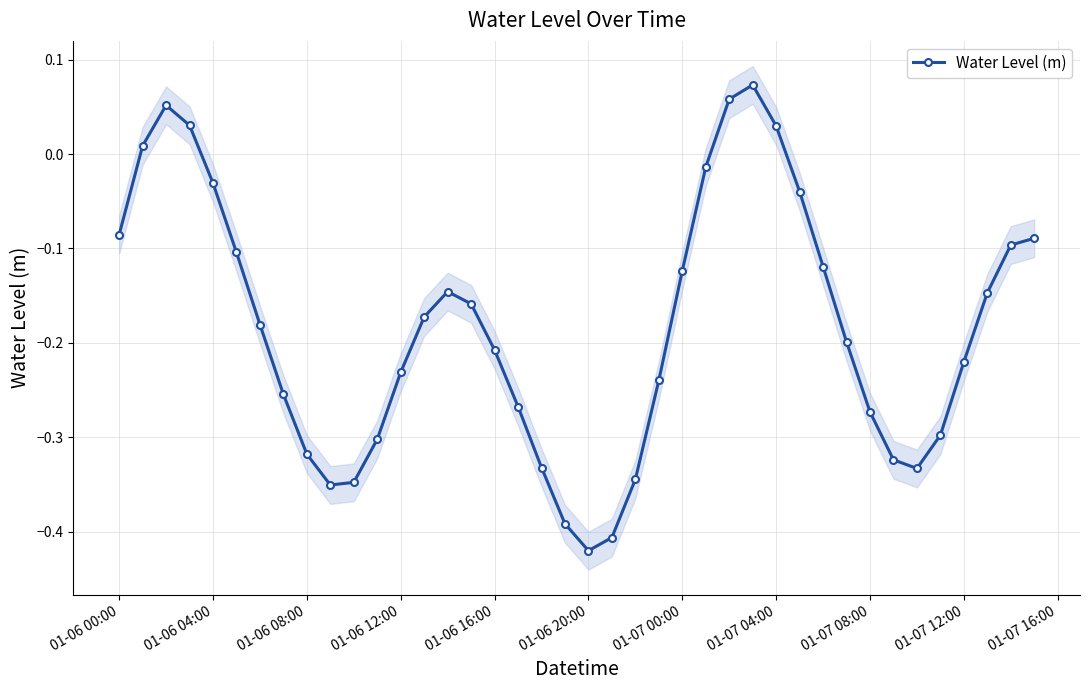

True or false: Water Level (m) has more than 2 interior local peaks.

True